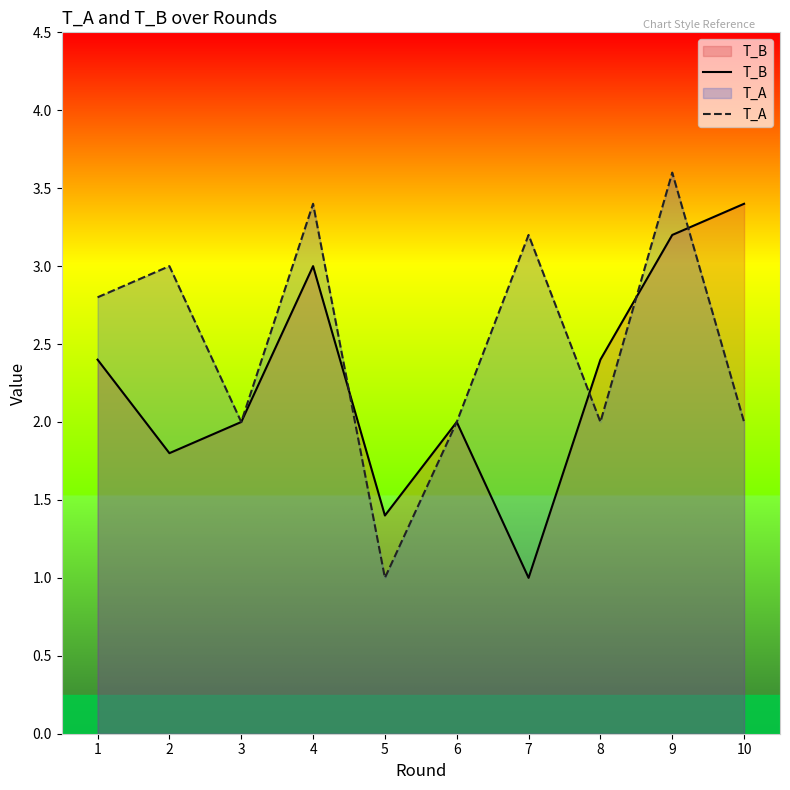

At which category does T_A reach its first local peak?

2